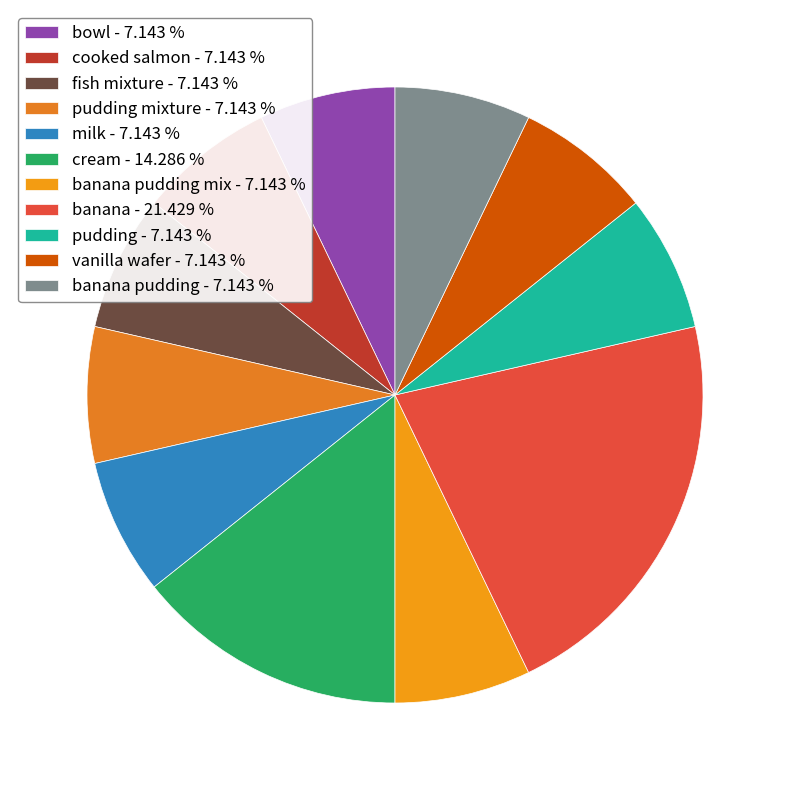

Is there any slice that represents more than half of the pie?

No